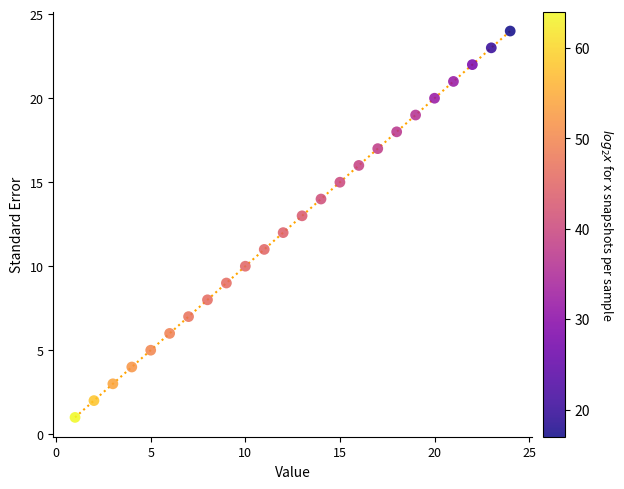

What is the range of Y values (max minus min)?

23